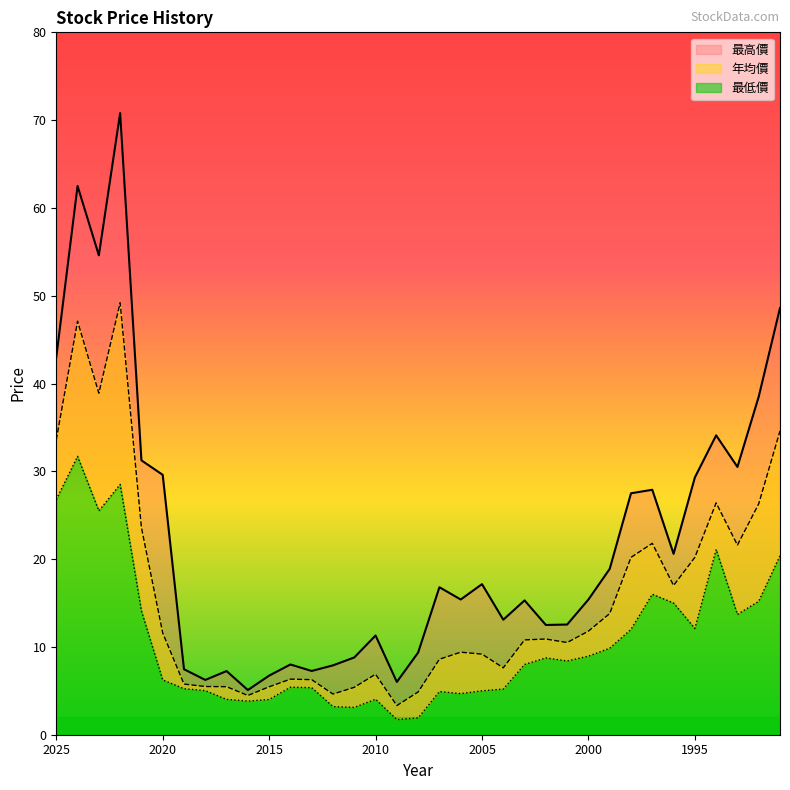

Count the number of data series in this chart.

3